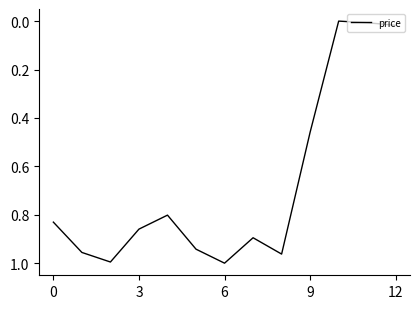

Is this an area chart (filled region under the line)?

No